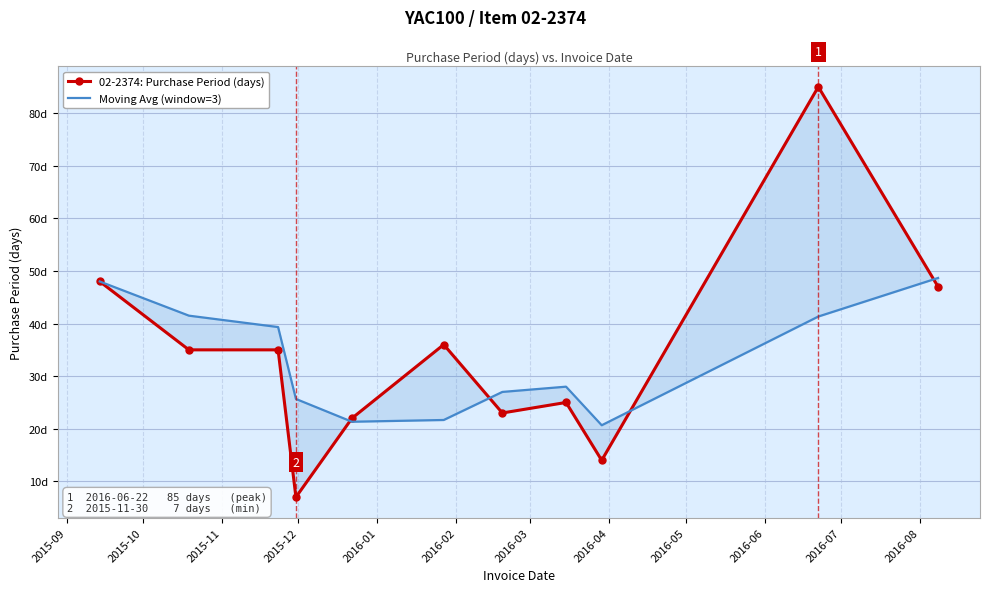

What is the spread (max minus min) of values at 2016-03?

4.0